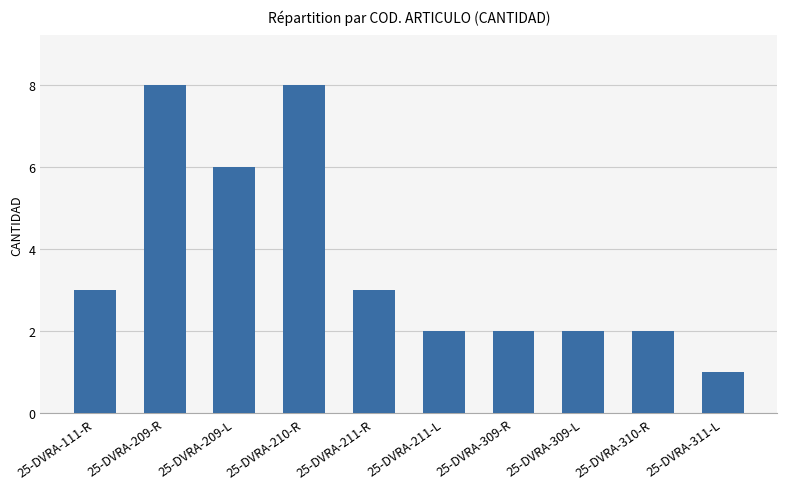

Reading left to right, extract all data points from this chart.

25-DVRA-111-R=3	25-DVRA-209-R=8	25-DVRA-209-L=6	25-DVRA-210-R=8	25-DVRA-211-R=3	25-DVRA-211-L=2	25-DVRA-309-R=2	25-DVRA-309-L=2	25-DVRA-310-R=2	25-DVRA-311-L=1